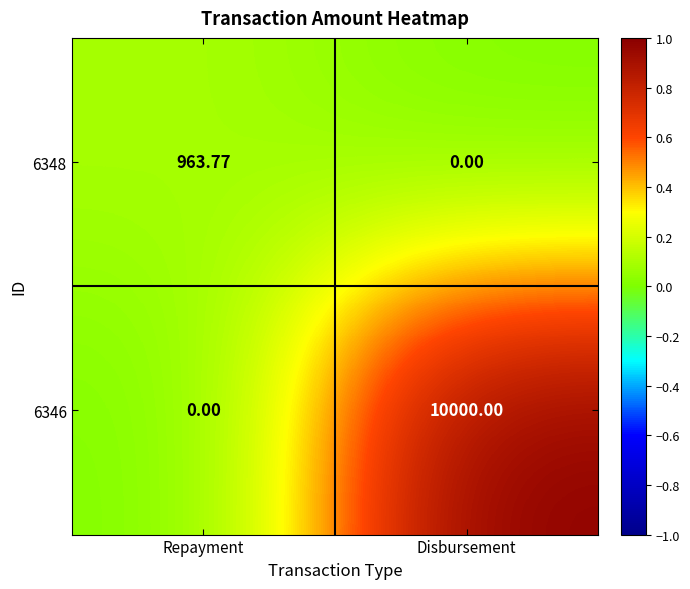

Where is 6348 nearest to the value 481?

Disbursement